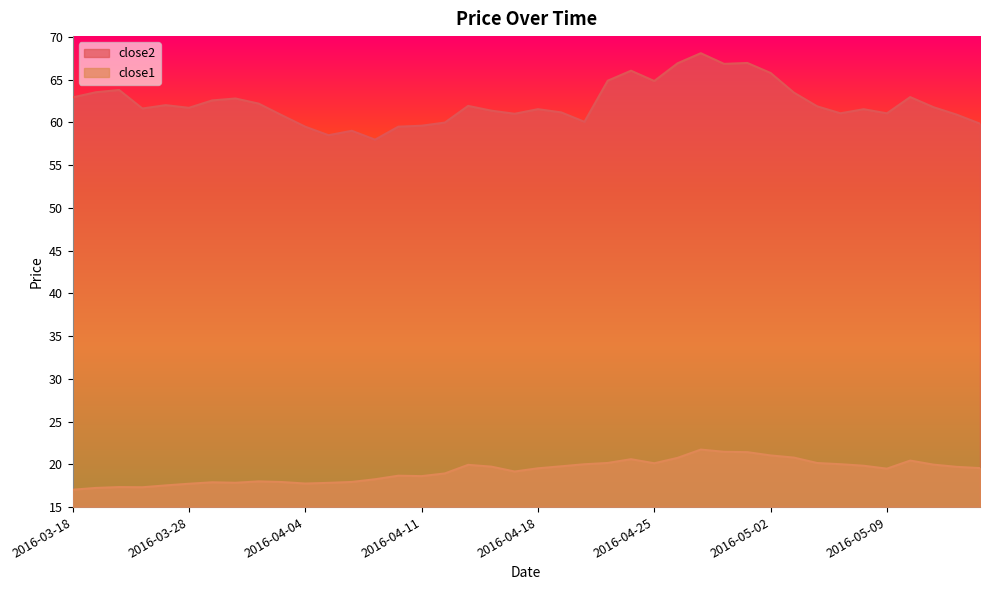

What value does the close1 series have at 2016-05-04?

20.2